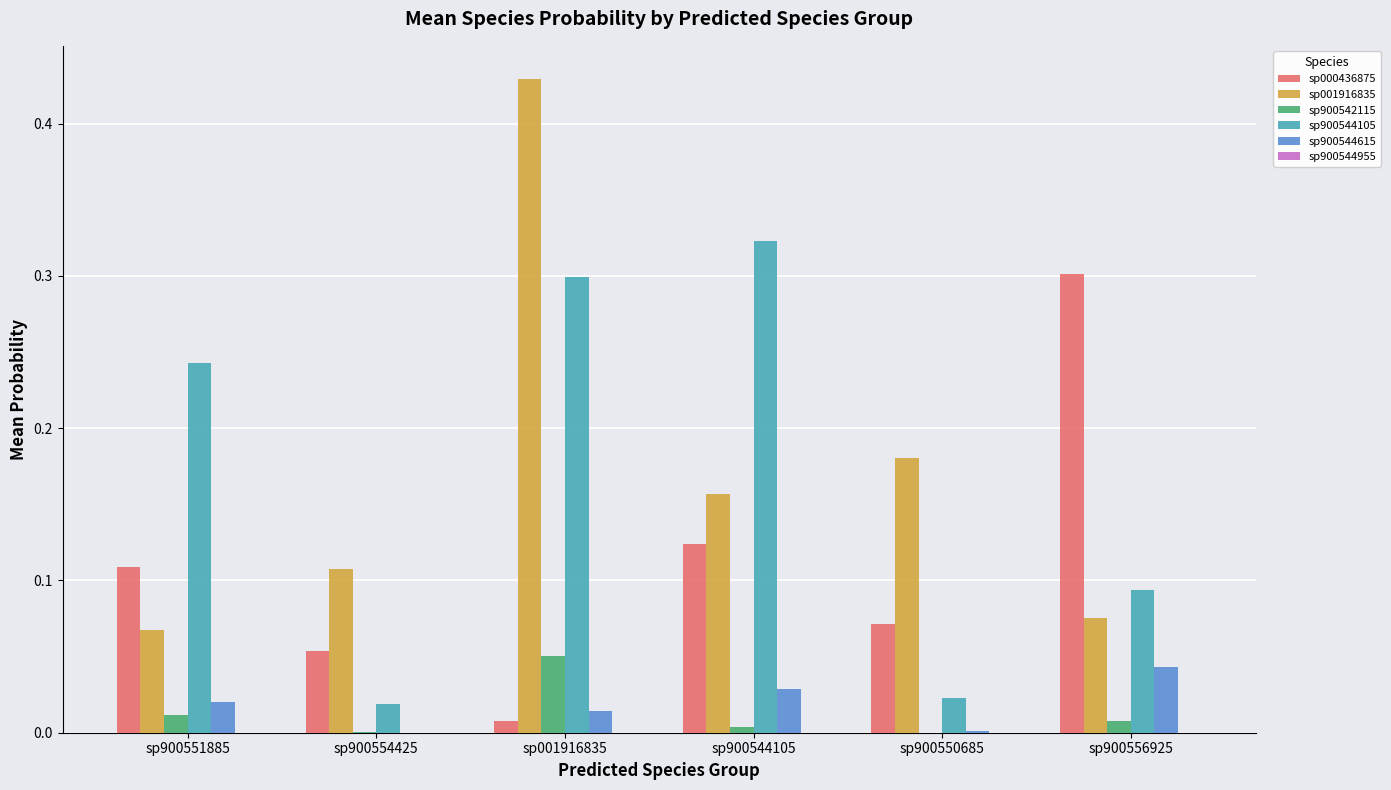

Is it true that sp900542115 equals 0.0 at sp900556925?

True